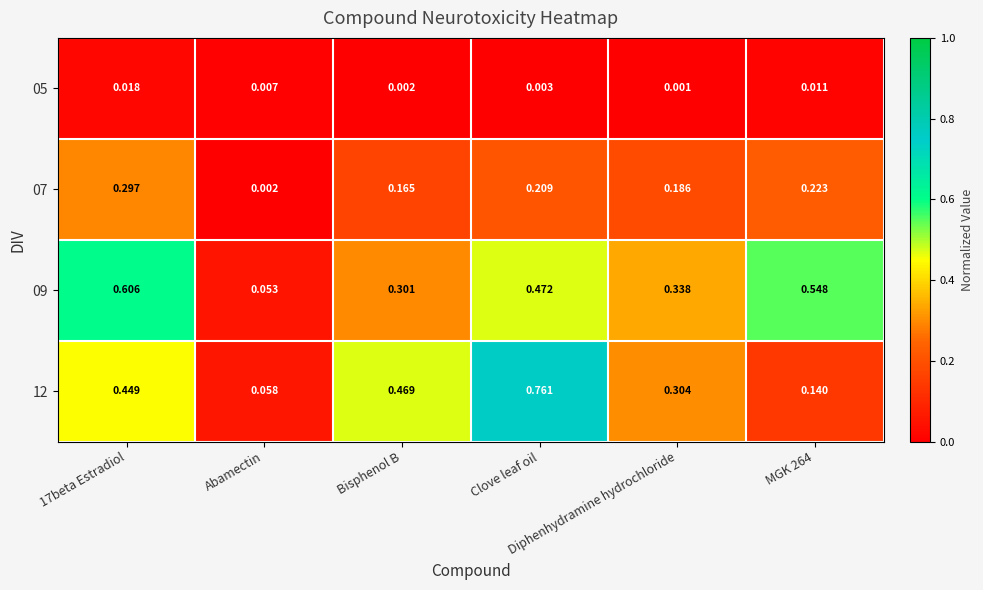

Which label corresponds to the largest value in the chart?

Clove leaf oil